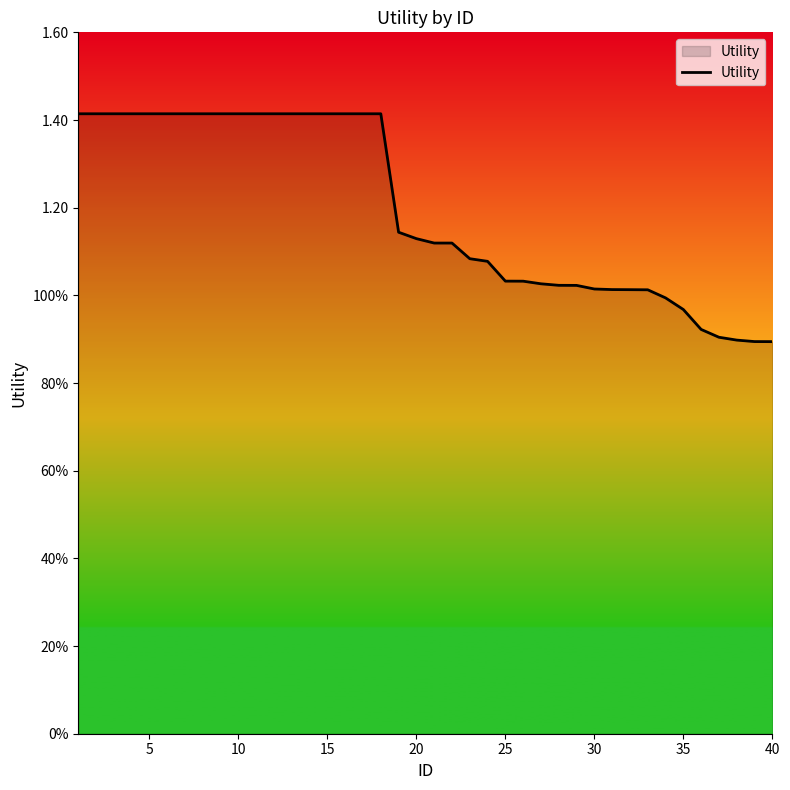

What is the sum of all values?

47.8